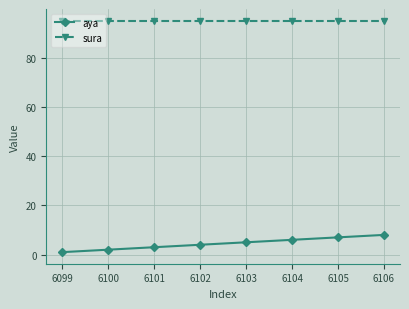

Count the aya values in the range 3 to 7.

5